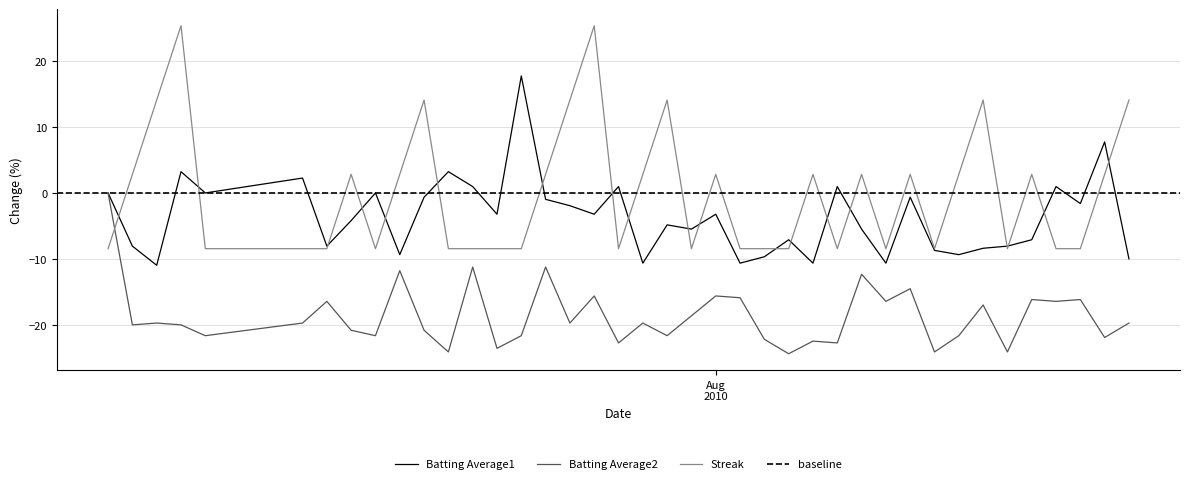

What is the lowest value of the Streak series?

-8.5